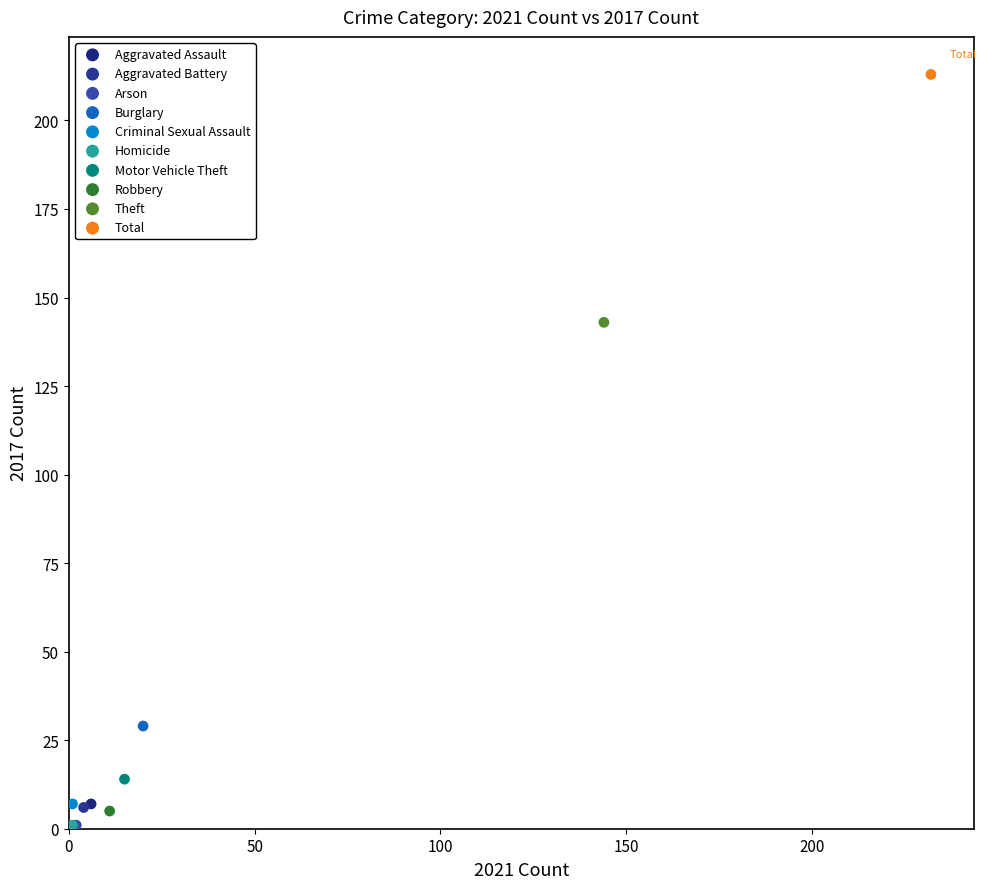

What are all the series names shown in the legend?

Aggravated Assault, Aggravated Battery, Arson, Burglary, Criminal Sexual Assault, Homicide, Motor Vehicle Theft, Robbery, Theft, Total